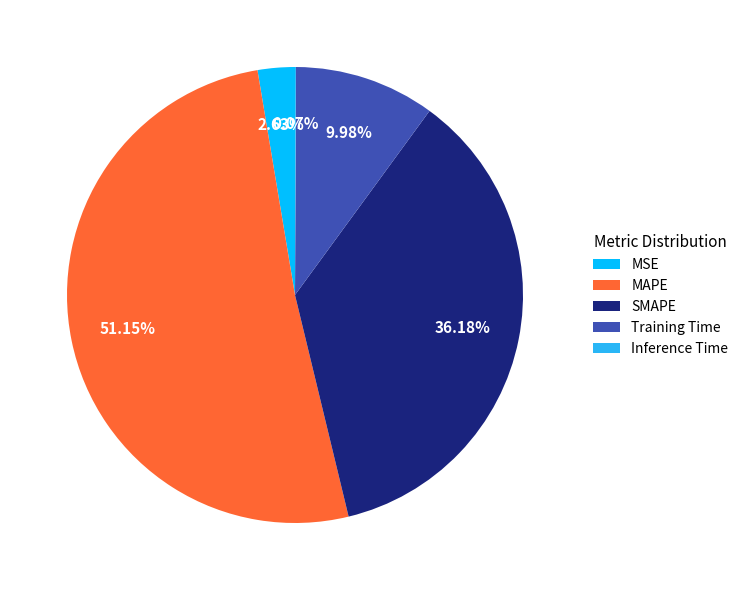

Between SMAPE and Training Time, which is larger?

SMAPE